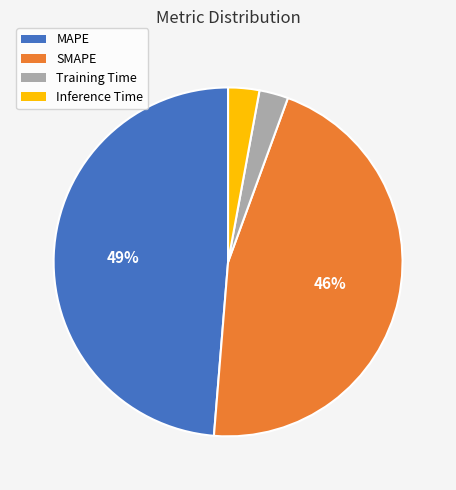

Which has a higher value, MAPE or Training Time?

MAPE